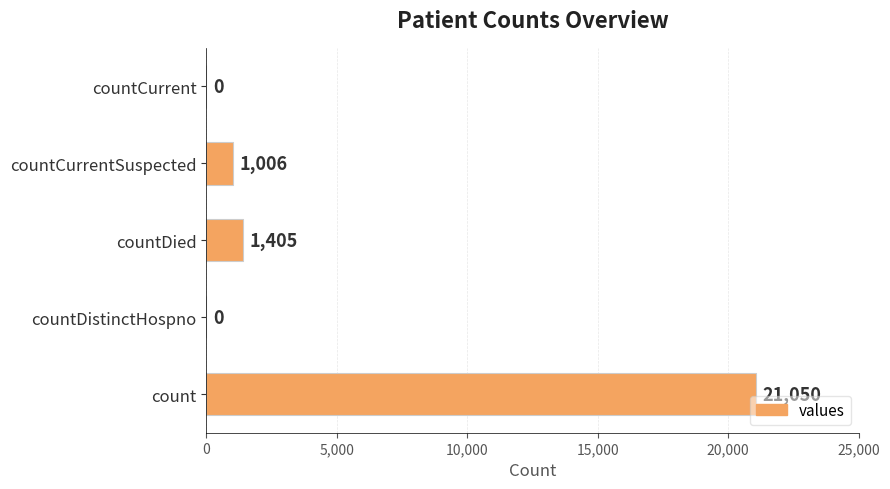

True or false: the data shows 1006 at countCurrentSuspected.

True